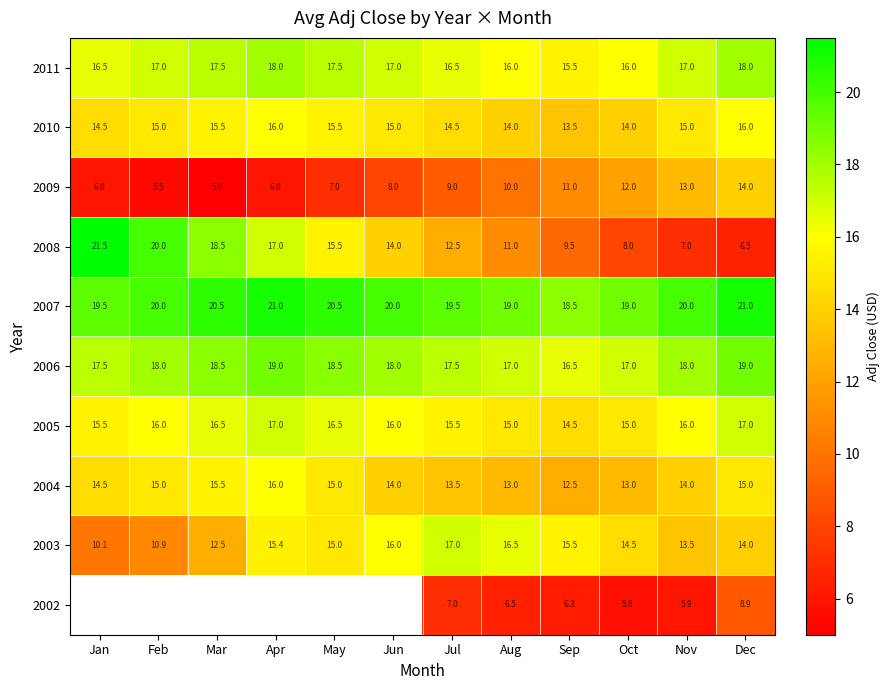

At which label does 2003 reach its minimum?

Jan